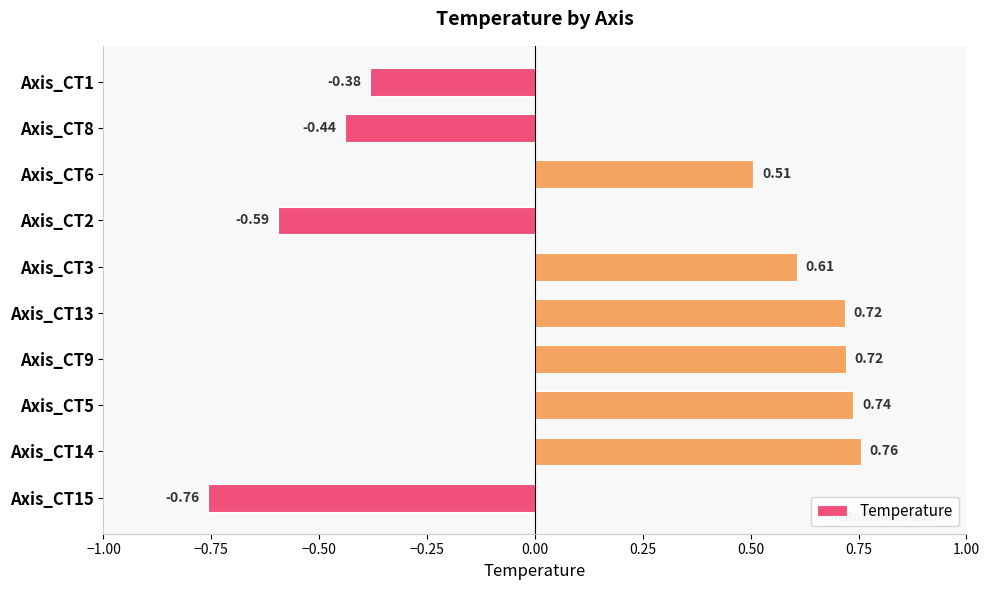

What is the sum of all values?

1.9